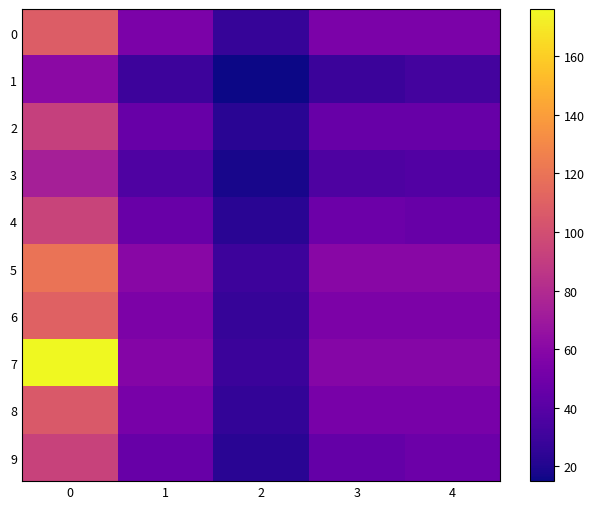

At how many categories does at least one series exceed 86?

1